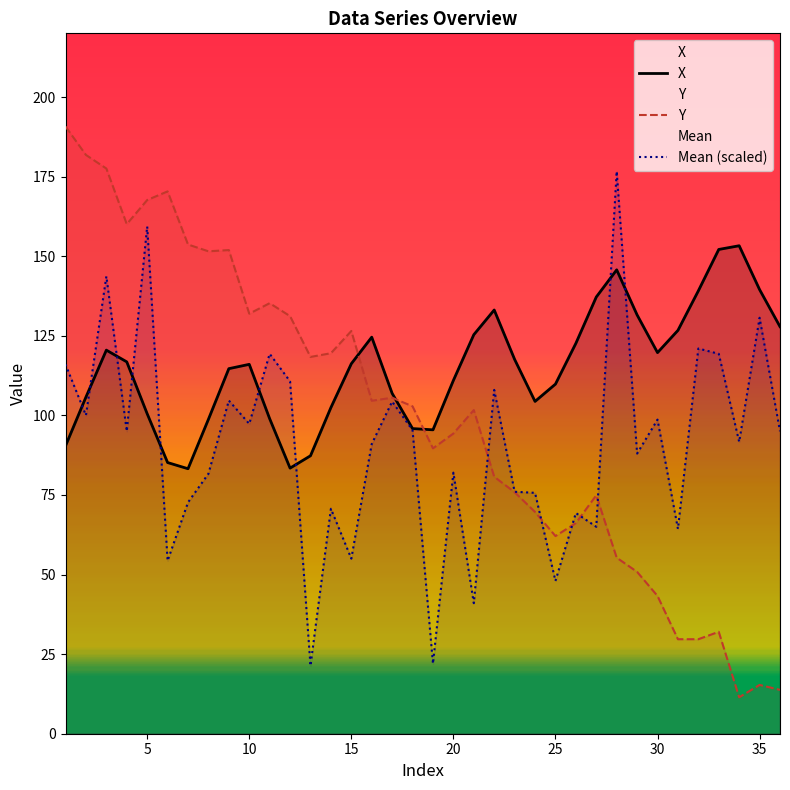

Rank the categories by X value from lowest to highest.

7, 12, 6, 13, 1, 19, 18, 8, 11, 5, 14, 24, 2, 17, 25, 20, 9, 10, 15, 4, 23, 30, 3, 26, 16, 21, 31, 36, 29, 22, 27, 32, 35, 28, 33, 34